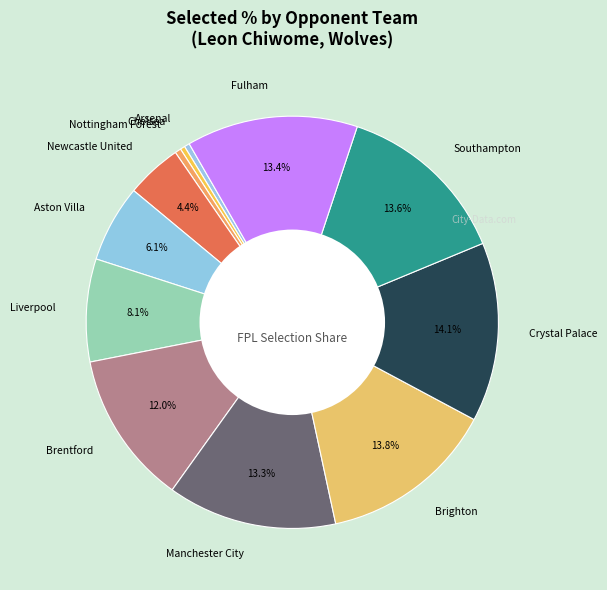

Is there a majority slice in this chart?

No